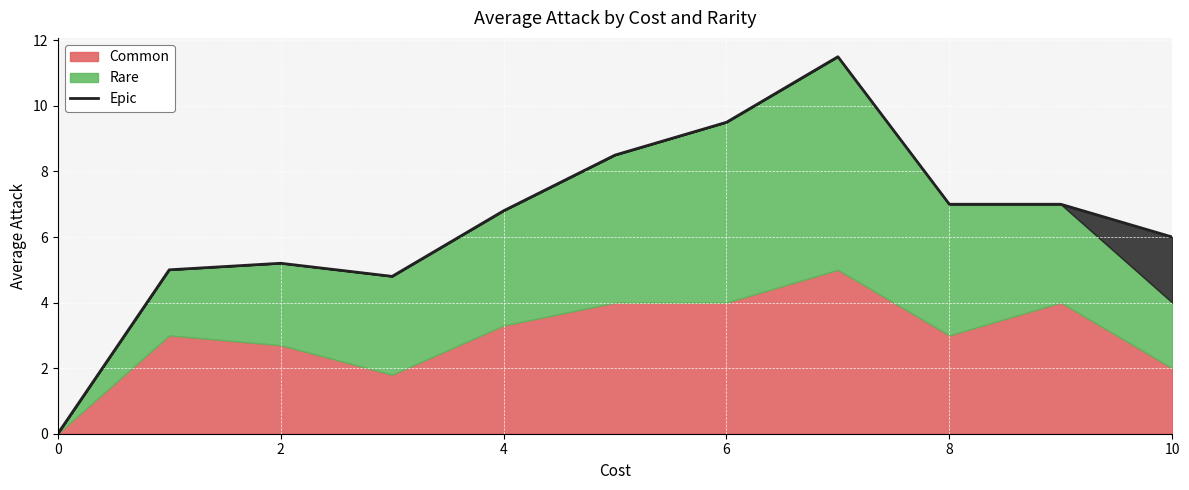

True or false: Epic has a value of 0.0 at 0.

True